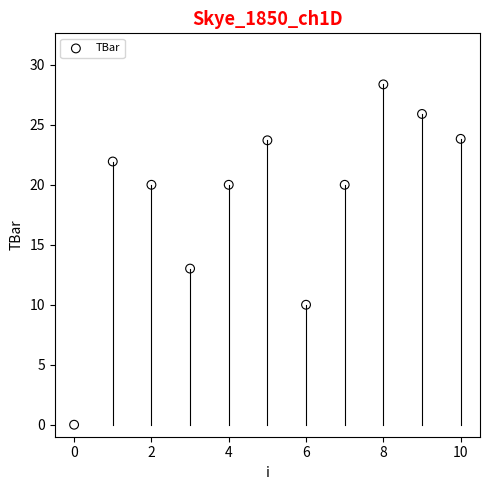

What Y value in the scatter plot is closest to 14?

13.0